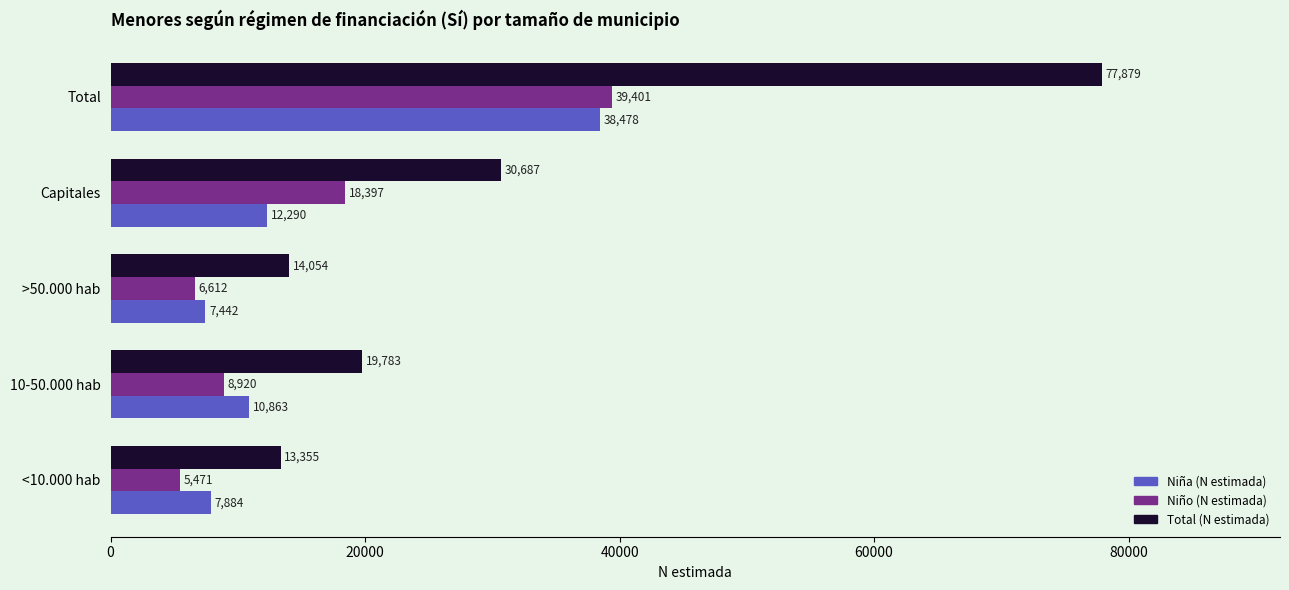

How many distinct data groups are displayed?

3